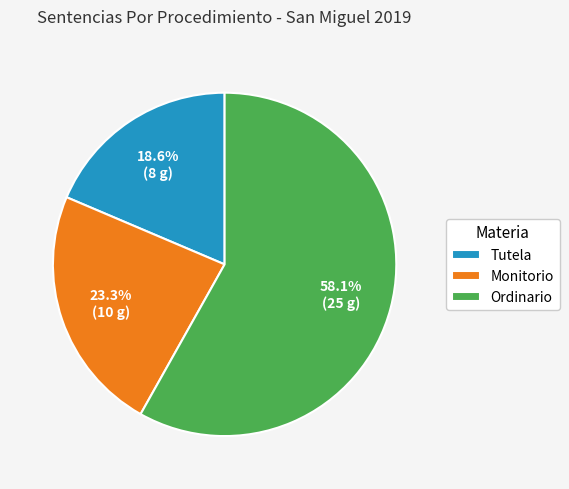

True or false: Monitorio accounts for 23% of the total.

True